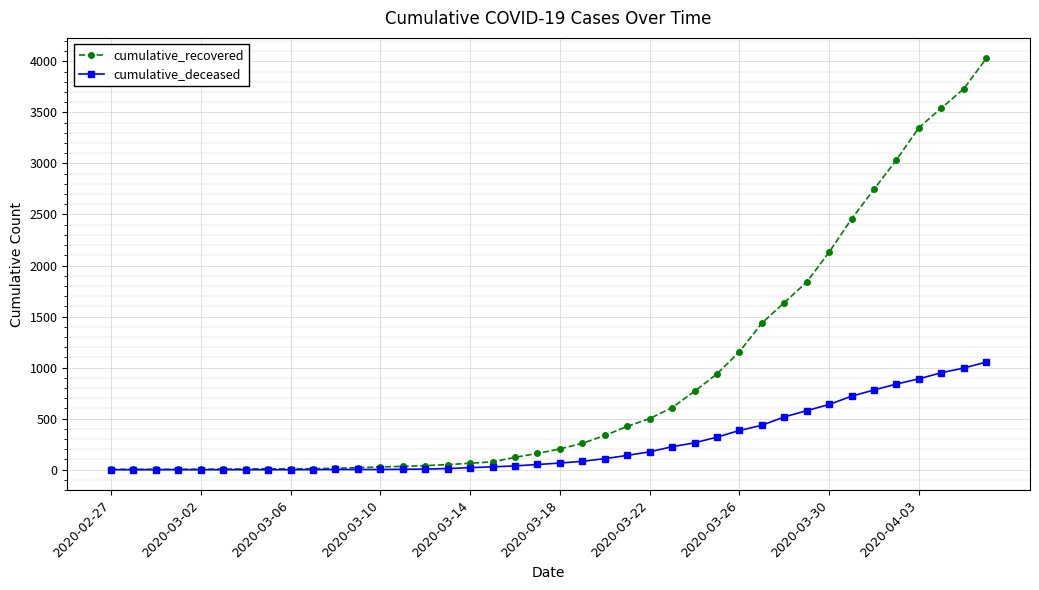

What is the maximum value shown in the chart?

4028